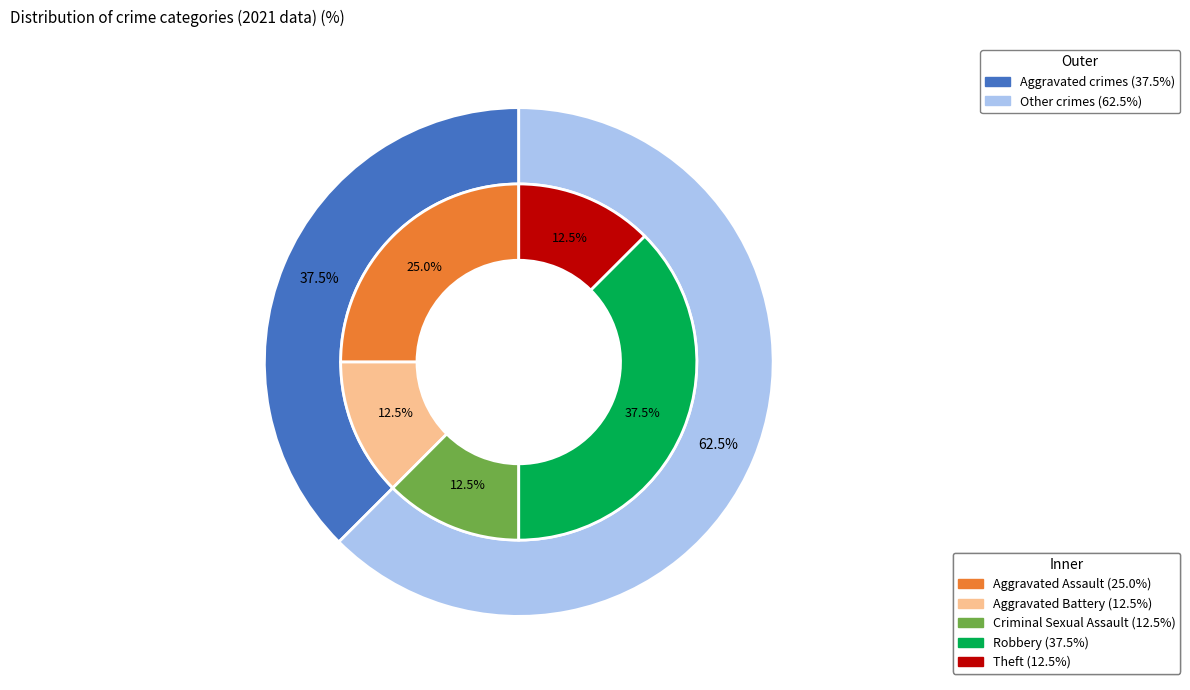

Is there any slice that represents more than half of the pie?

No